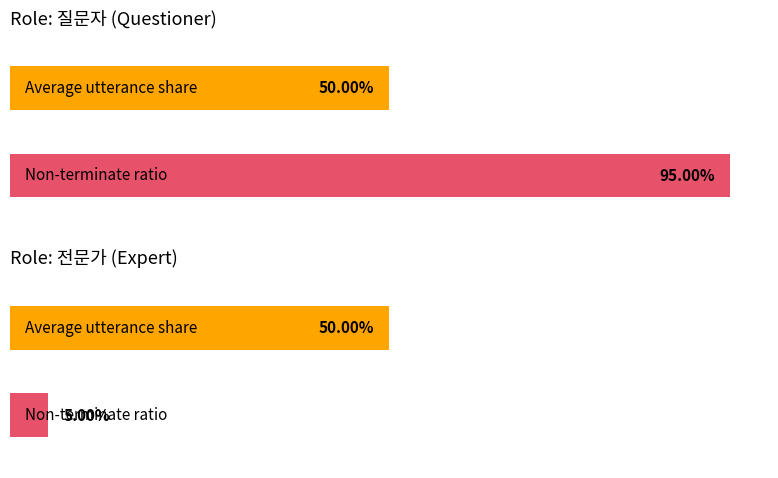

Which series has the largest total across all categories?

질문자